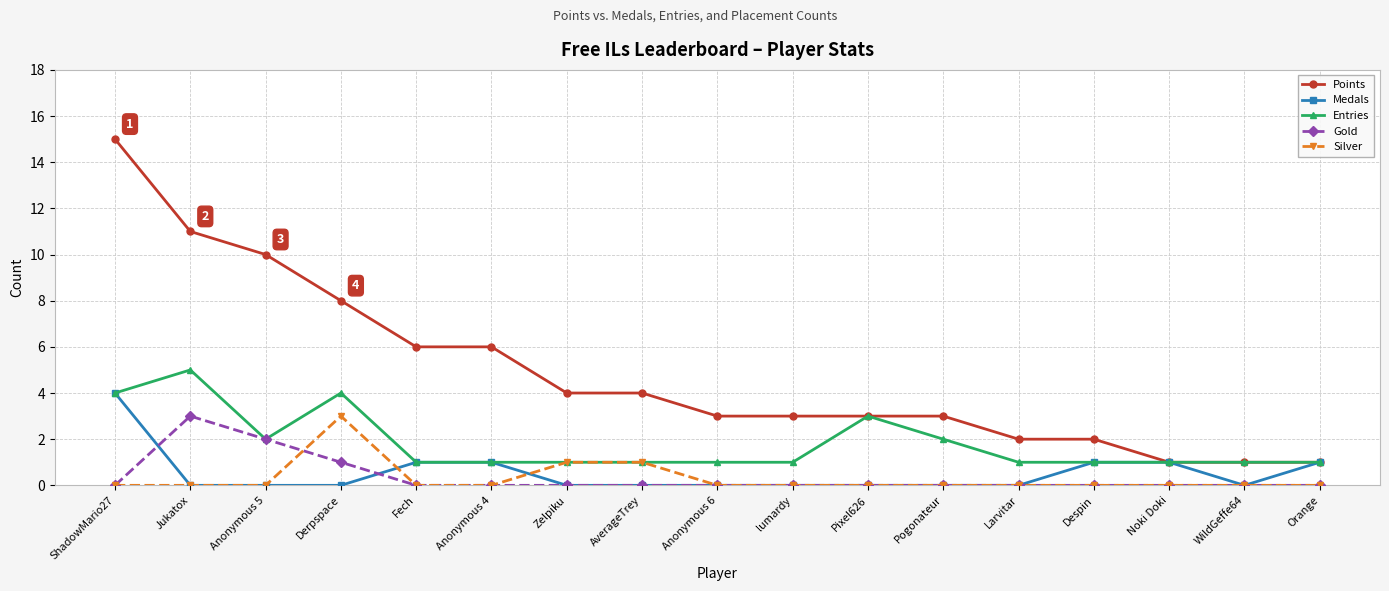

After their last crossing, which series has the higher values: Medals or Gold?

Medals